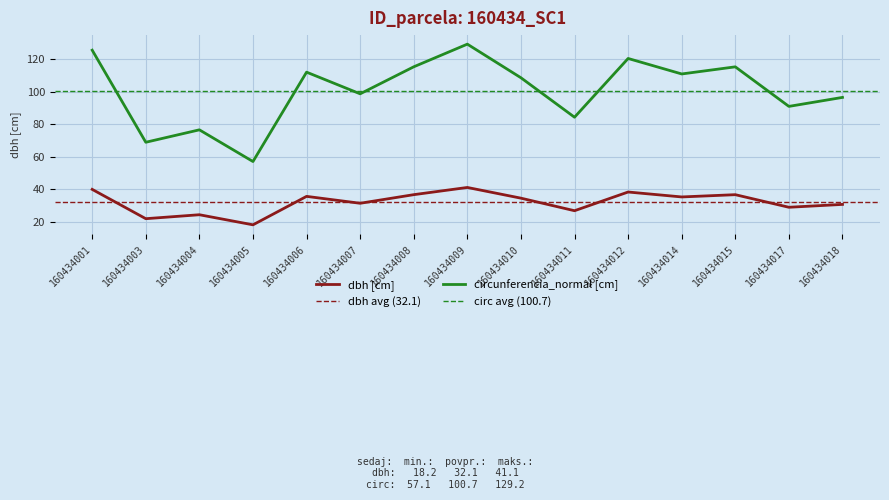

How many interior local peaks does the circunferencia_normal series have?

5